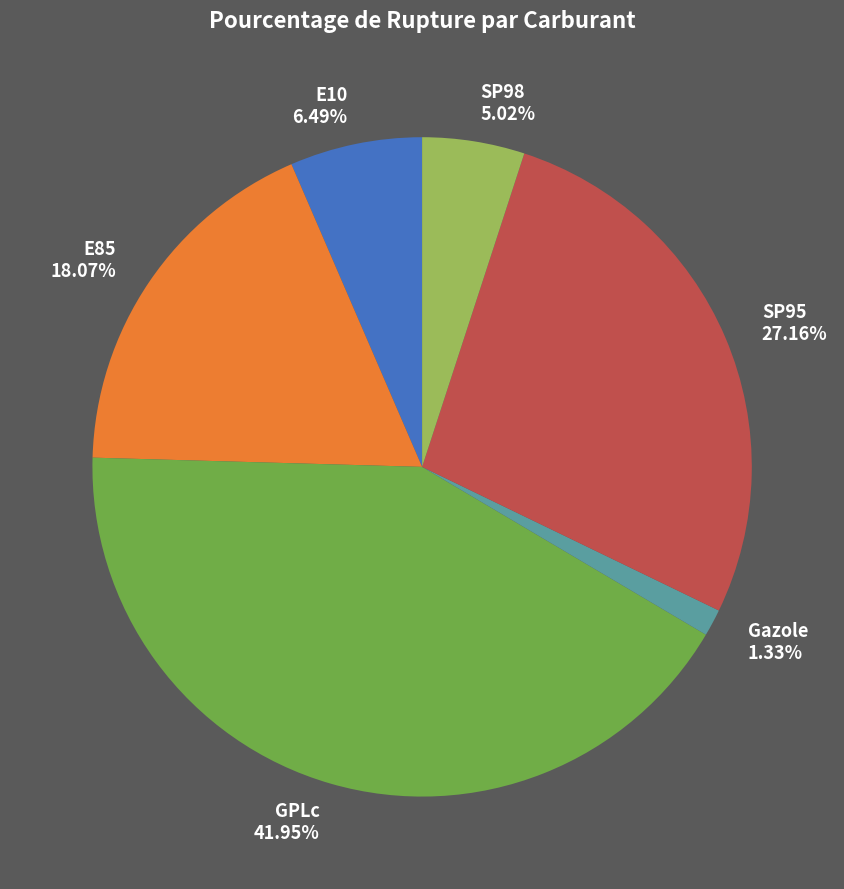

Rank the categories by value from highest to lowest.

GPLc, SP95, E85, E10, SP98, Gazole